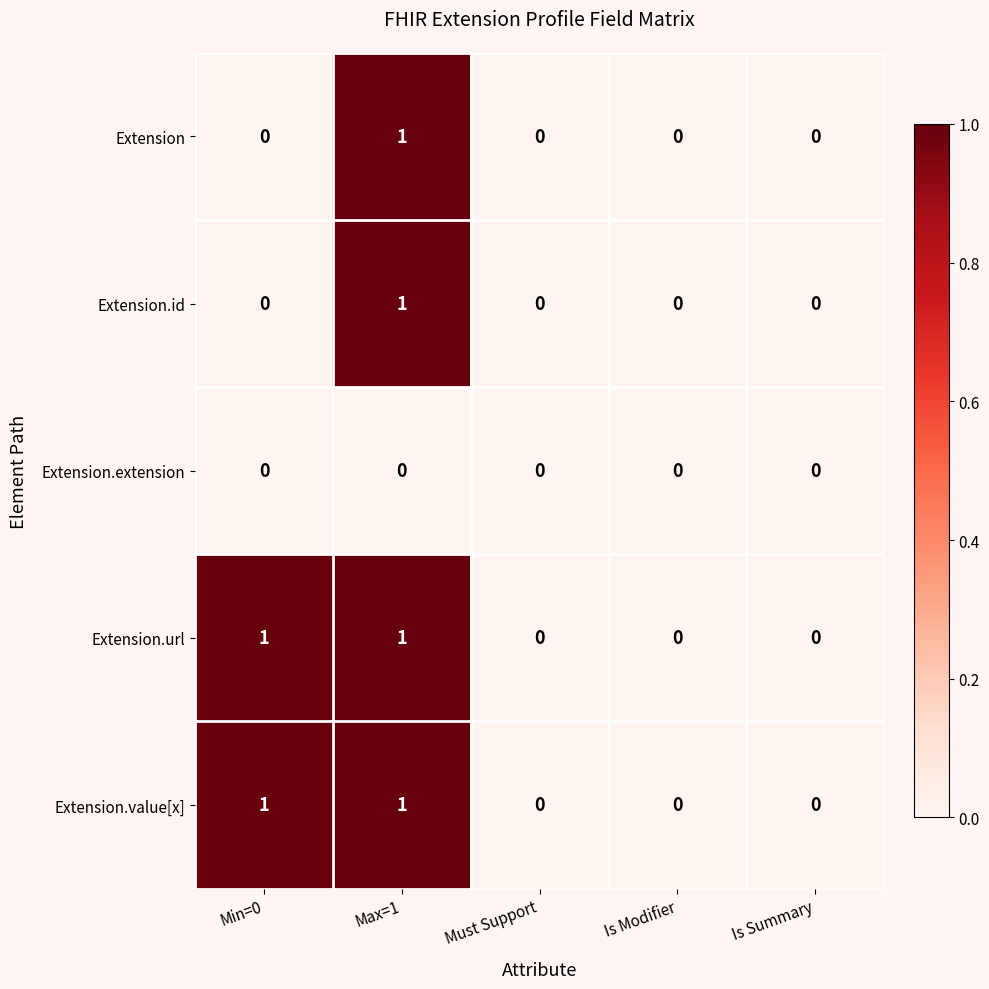

Reading right to left, extract all data points from this chart.

Extension: Is Summary=0	Is Modifier=0	Must Support=0	Max=1=1	Min=0=0
Extension.id: Is Summary=0	Is Modifier=0	Must Support=0	Max=1=1	Min=0=0
Extension.extension: Is Summary=0	Is Modifier=0	Must Support=0	Max=1=0	Min=0=0
Extension.url: Is Summary=0	Is Modifier=0	Must Support=0	Max=1=1	Min=0=1
Extension.value[x]: Is Summary=0	Is Modifier=0	Must Support=0	Max=1=1	Min=0=1